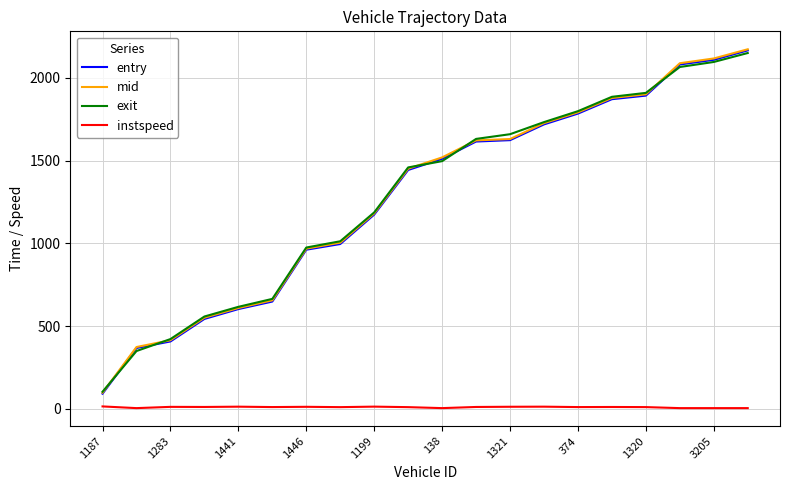

Which series has the largest range (max minus min)?

mid